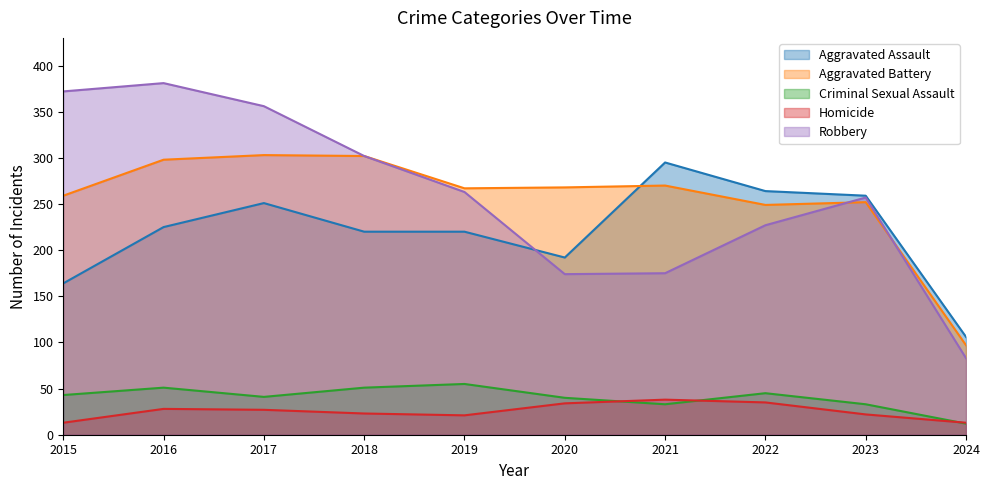

The value of Robbery at 2016 is 234. True or false?

False